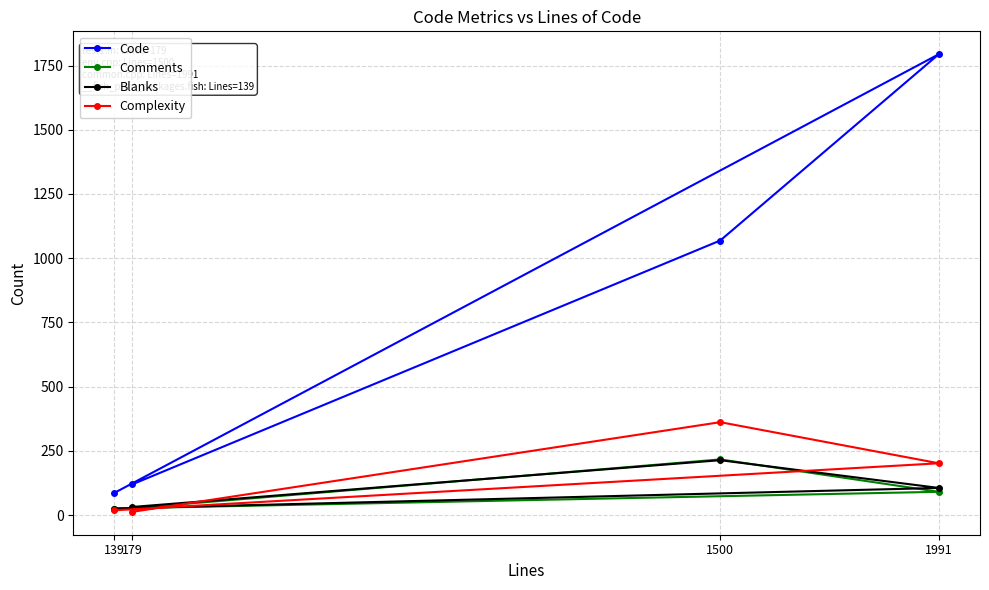

What are all the series names shown in the legend?

Code, Comments, Blanks, Complexity